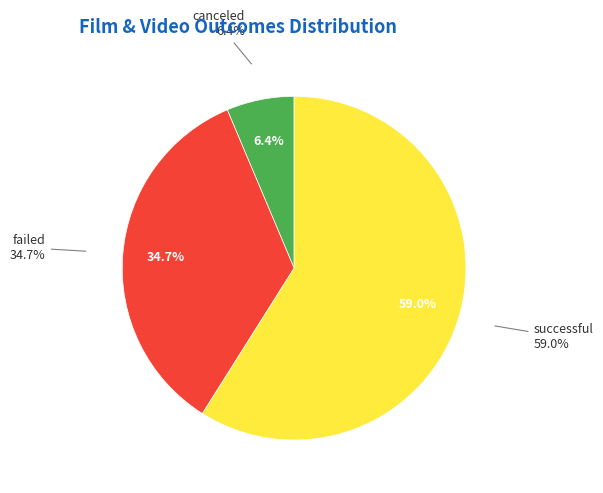

Rank the categories by value from lowest to highest.

canceled, failed, successful